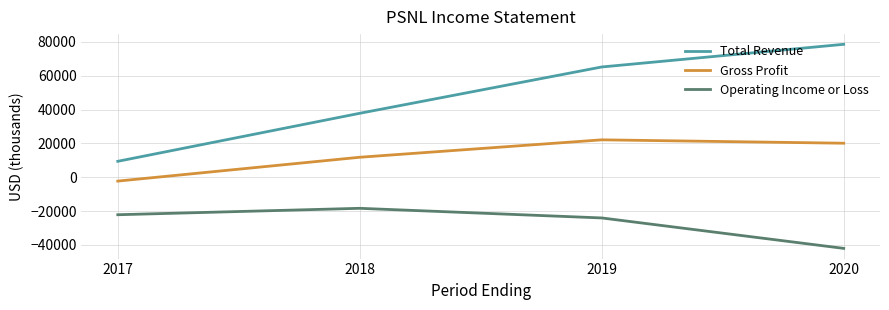

Between 2017 and 2019, which series saw the biggest shift?

Total Revenue